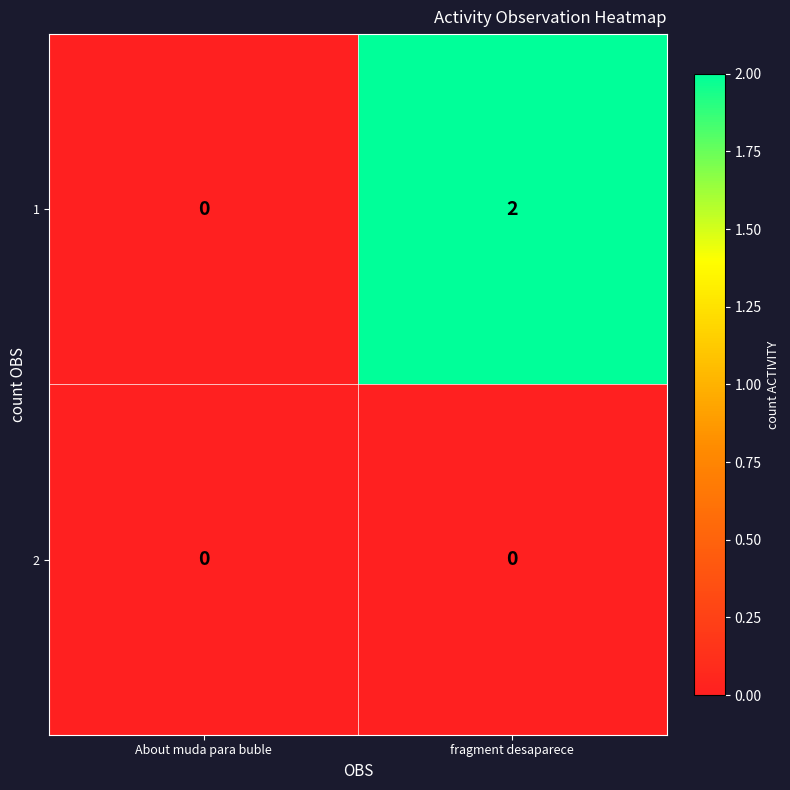

Reading right to left, transcribe all the data shown in this chart.

1: 2	0
2: 0	0